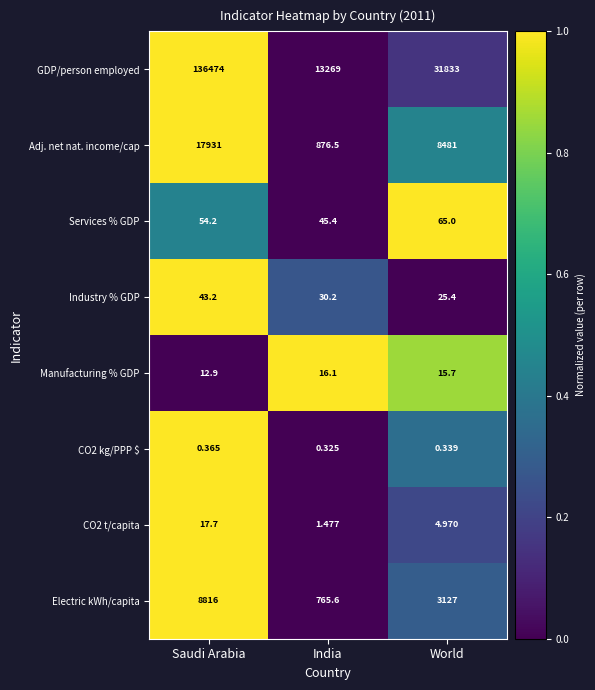

Which label corresponds to the smallest value in the chart?

India